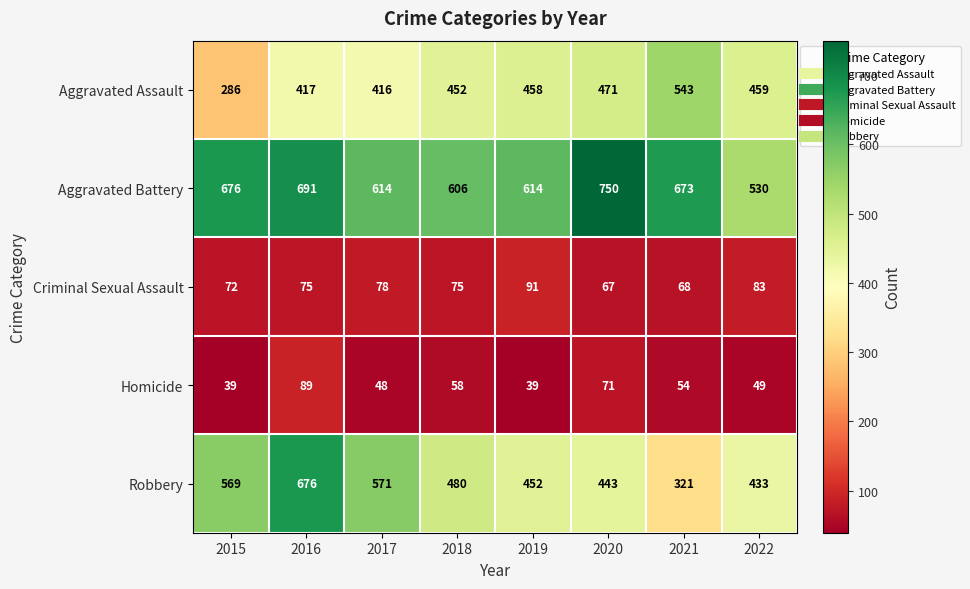

Which category has the highest value across all series?

2020